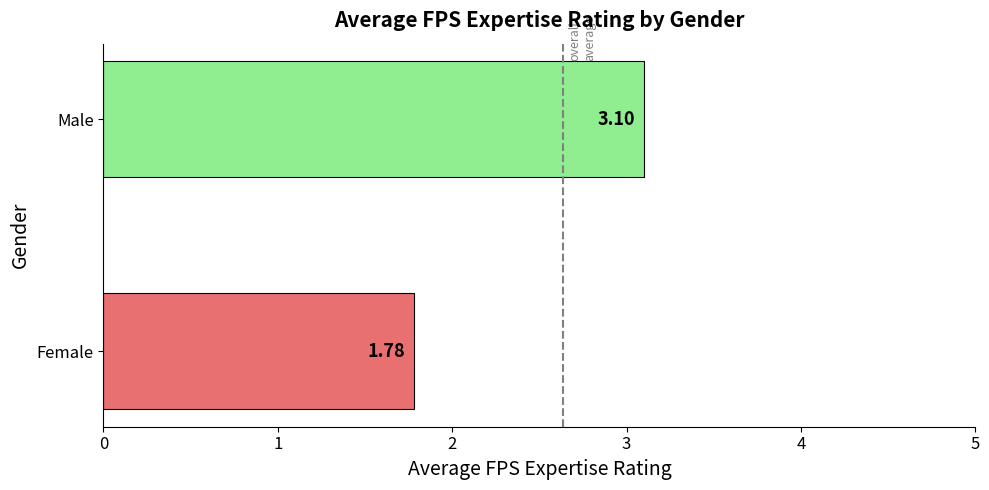

Rank the categories by value from highest to lowest.

Male, Female